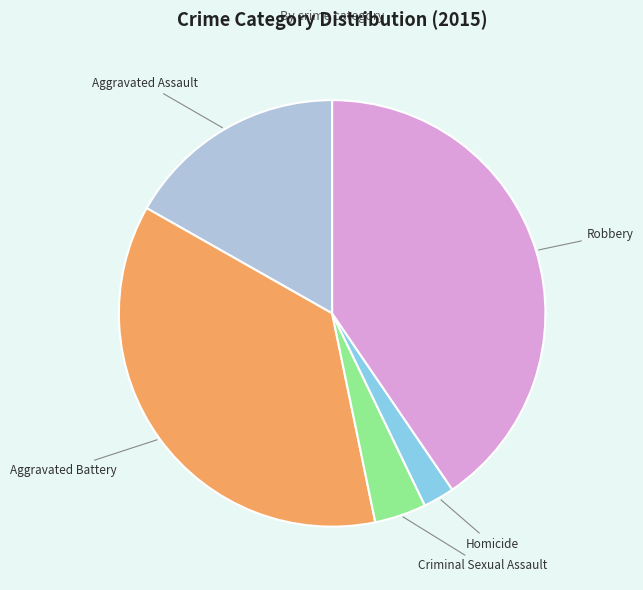

Does Aggravated Assault account for over 50% of the chart?

No